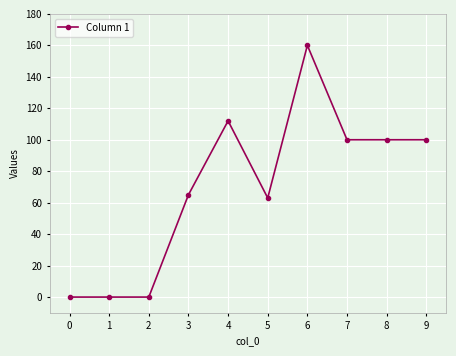

What is the change in value from 3 to 7?

+35